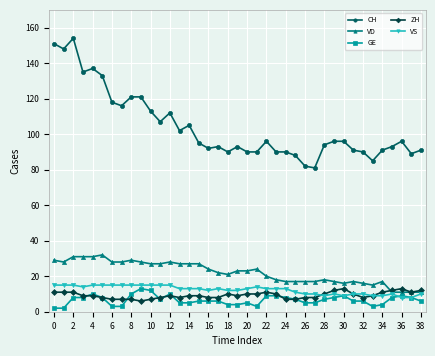

True or false: ZH has more than 0 points higher than both neighbors.

True